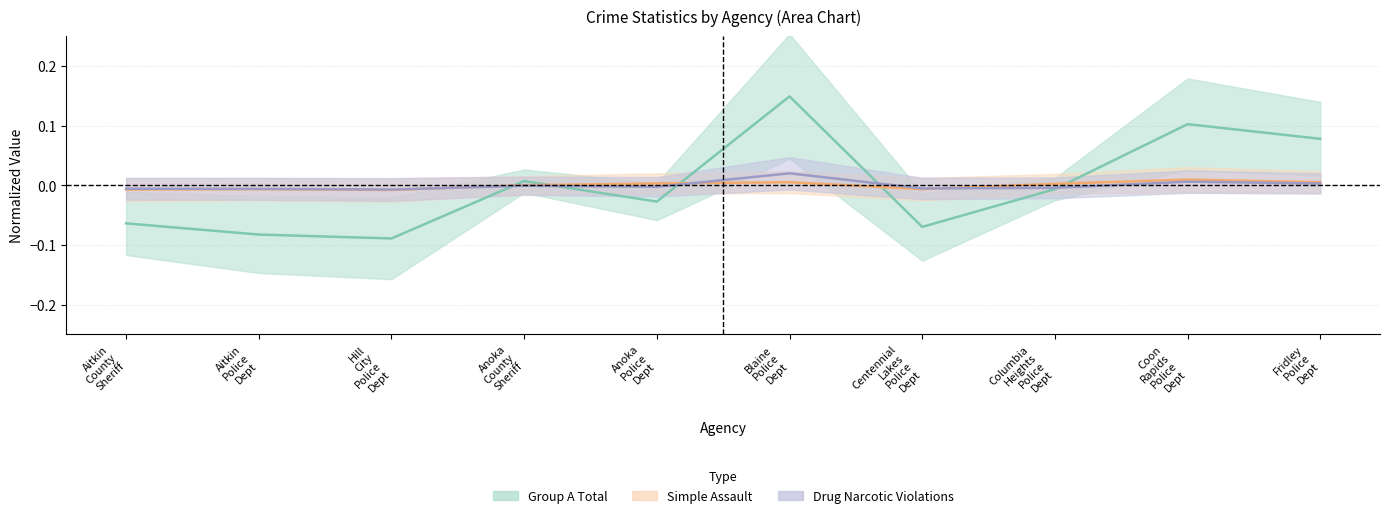

How many series are shown in this chart?

3